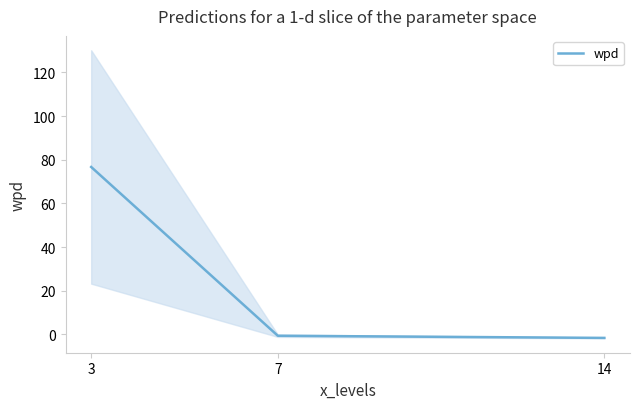

Reading left to right, transcribe all the data shown in this chart.

76.7	-0.6	-1.6